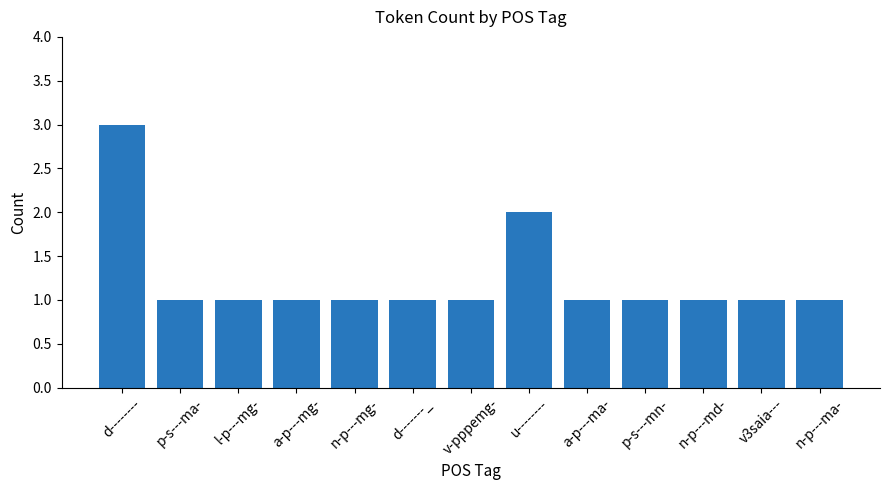

Approximately how many times larger is the value at n-p---md- compared to n-p---ma-?

1.0